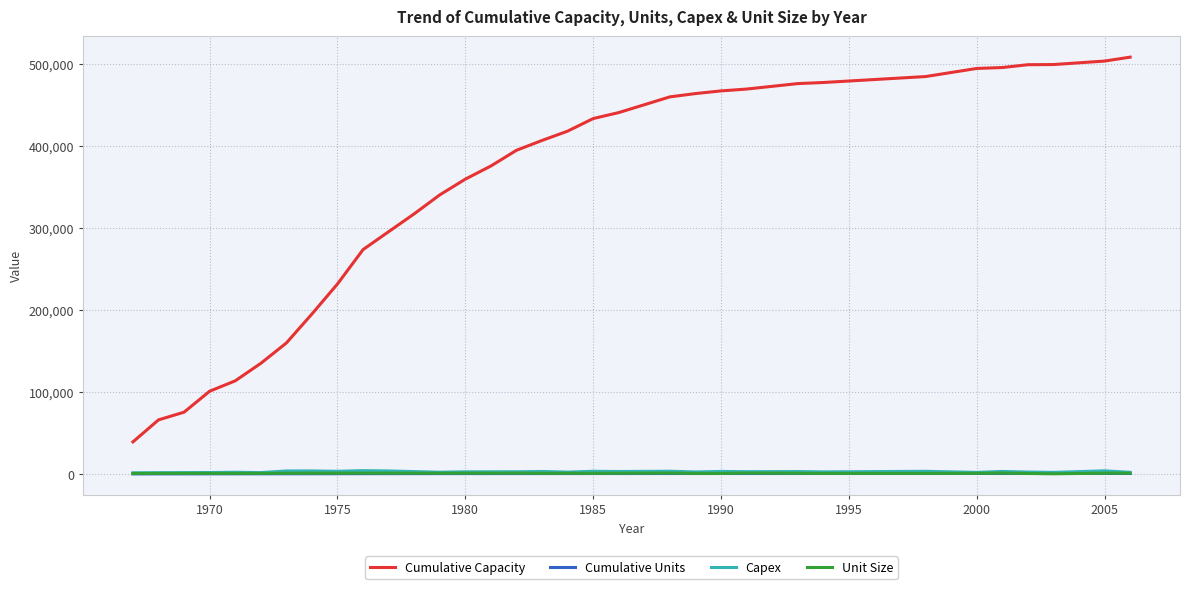

How many distinct data groups are displayed?

4